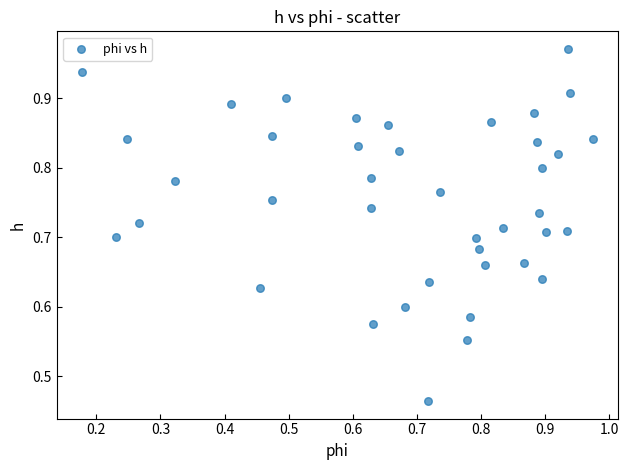

How many points are shown in the scatter plot?

40